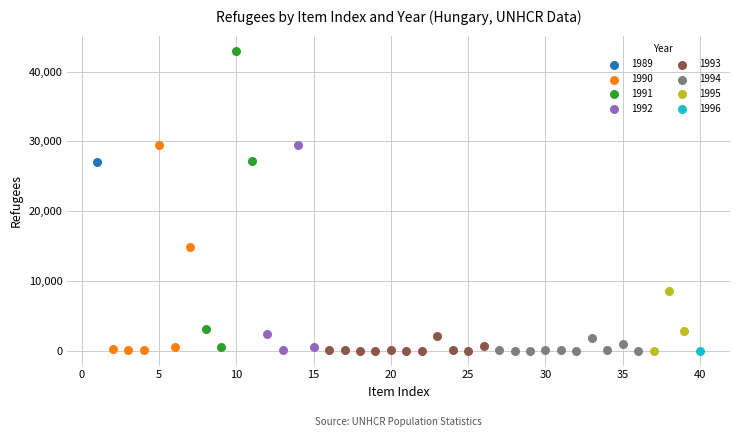

What are all the series names shown in the legend?

1989, 1990, 1991, 1992, 1993, 1994, 1995, 1996